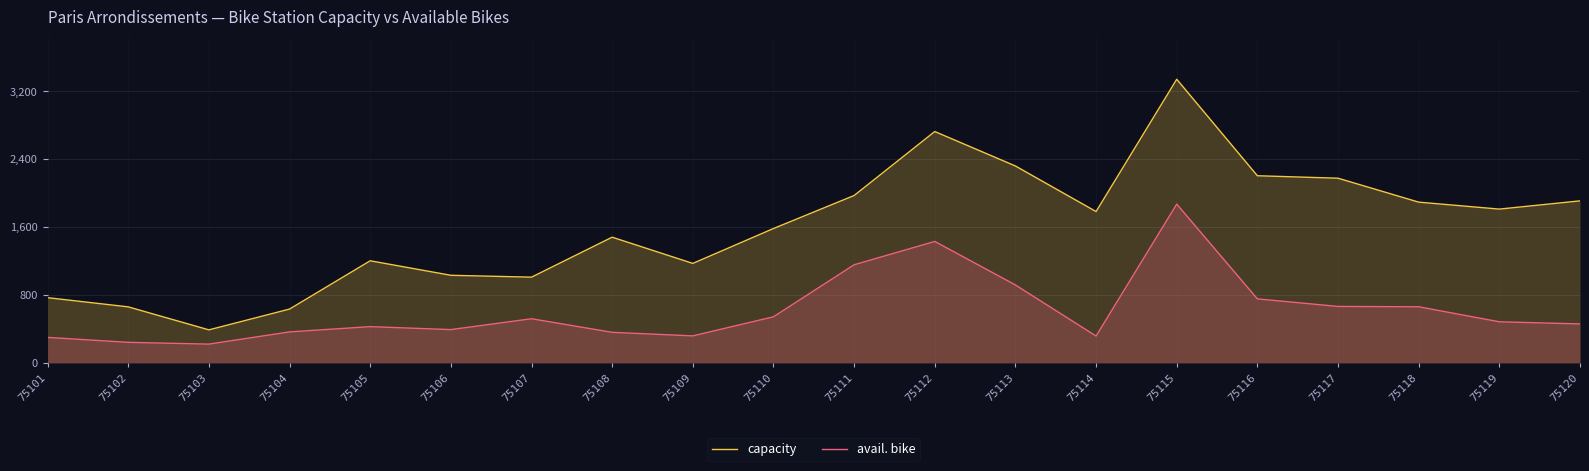

How many data points in avail. bike are less than 484?

10